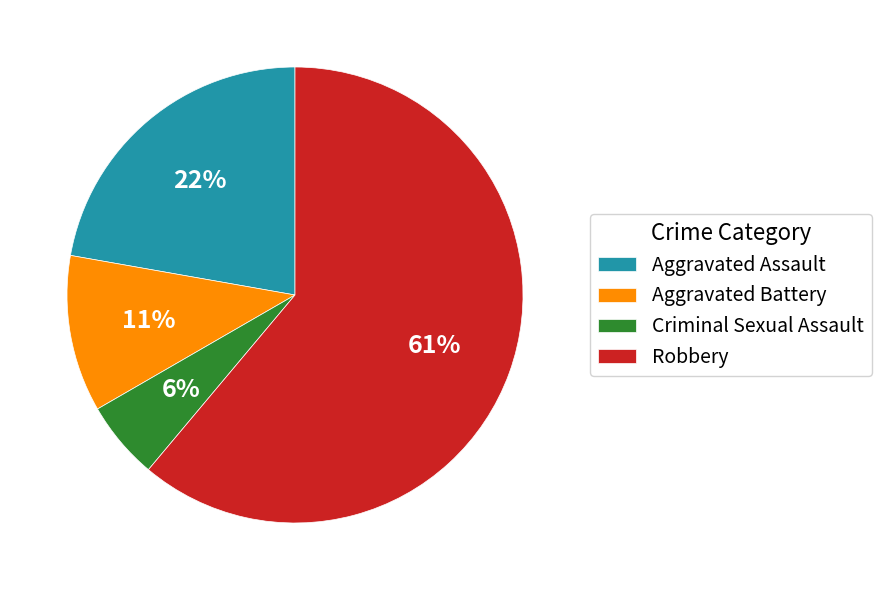

To the nearest percent, what portion does Aggravated Assault represent?

22%